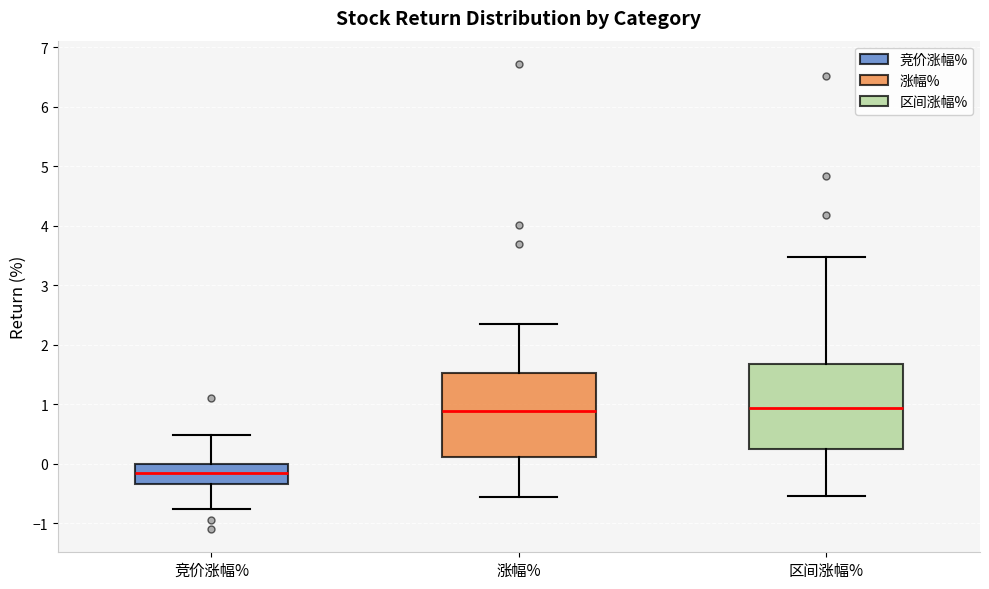

Which box has the lowest median line?

竞价涨幅%